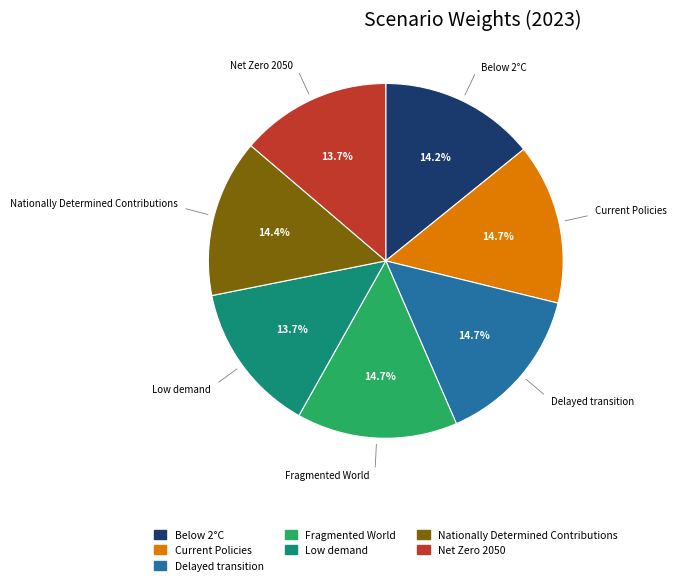

To the nearest percent, what percentage of the pie is Fragmented World?

15%